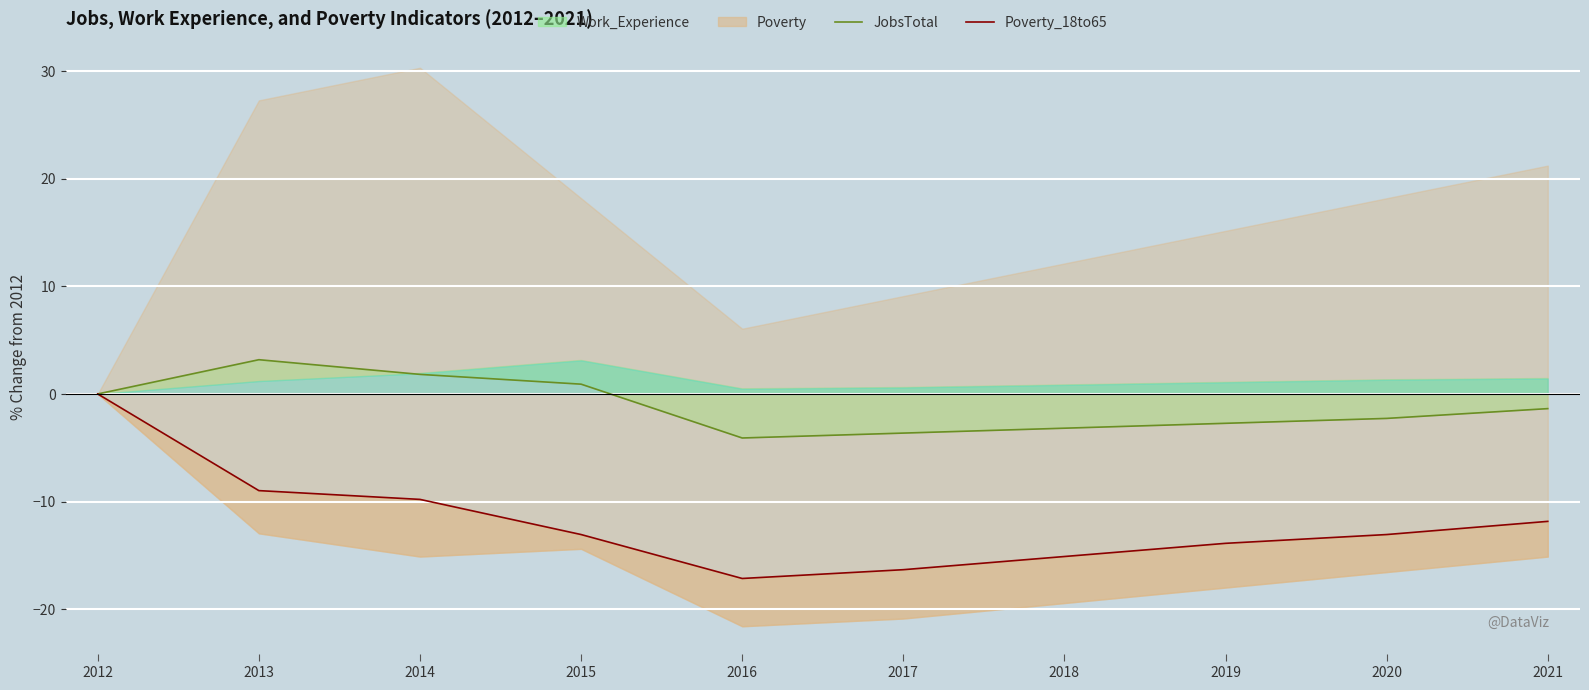

How many data points does each series have?

10